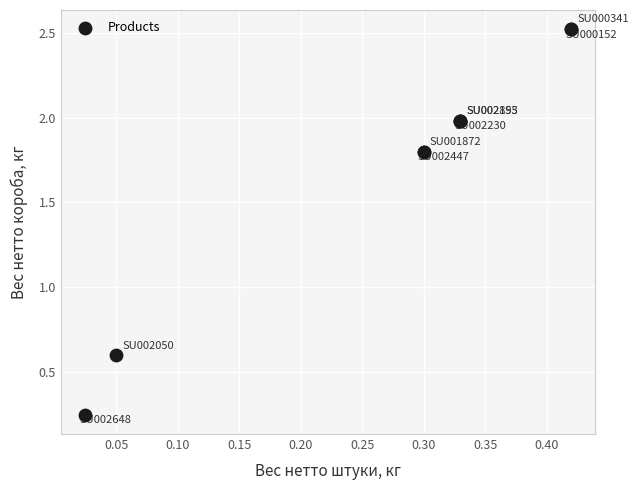

What Y value in the scatter plot is closest to 1?

0.6